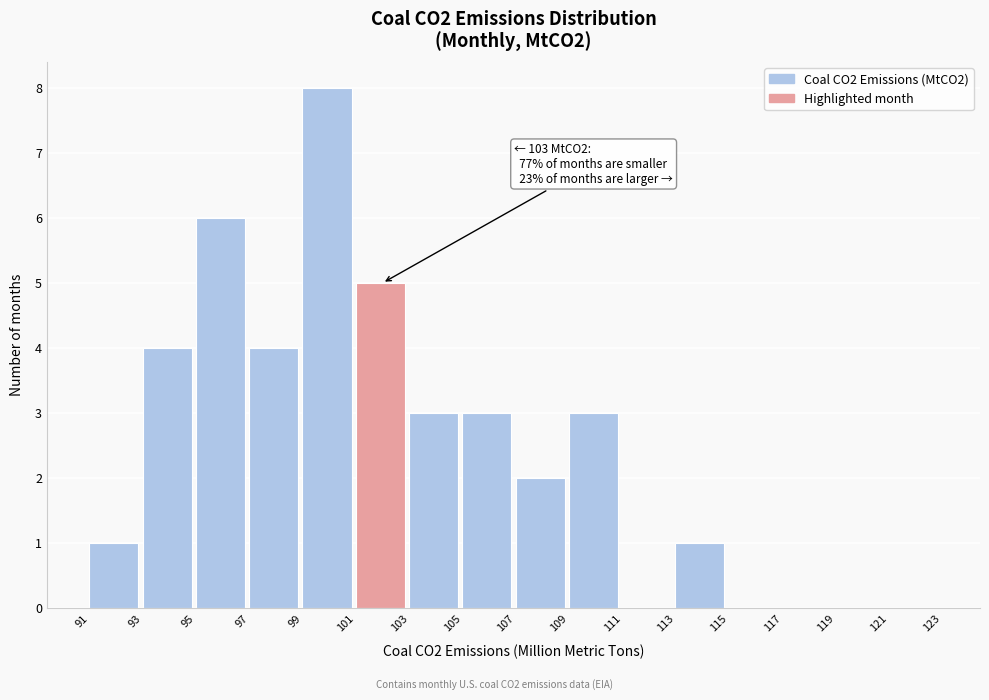

Reading left to right, what are all the values shown in this chart?

91=1	93=4	95=6	97=4	99=8	101=5	103=3	105=3	107=2	109=3	111=0	113=1	115=0	117=0	119=0	121=0